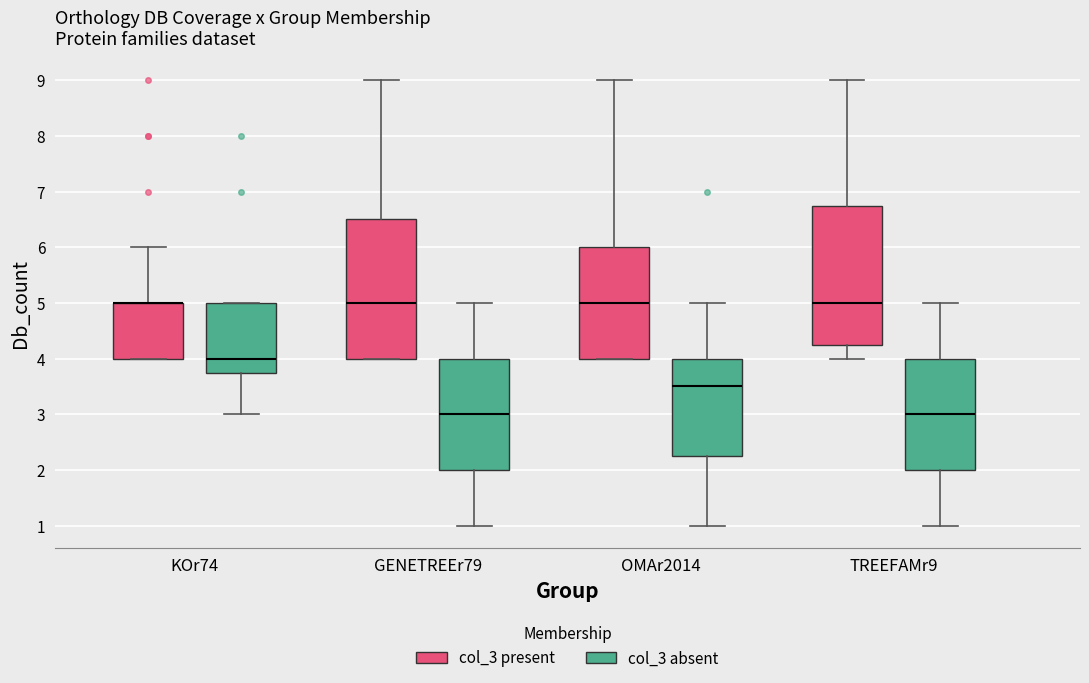

Where is the upper edge of the box for TREEFAMr9 (col_3 present) on the y-axis? The values are not printed on the chart, so give them approximately, as read against the axis.

6.8